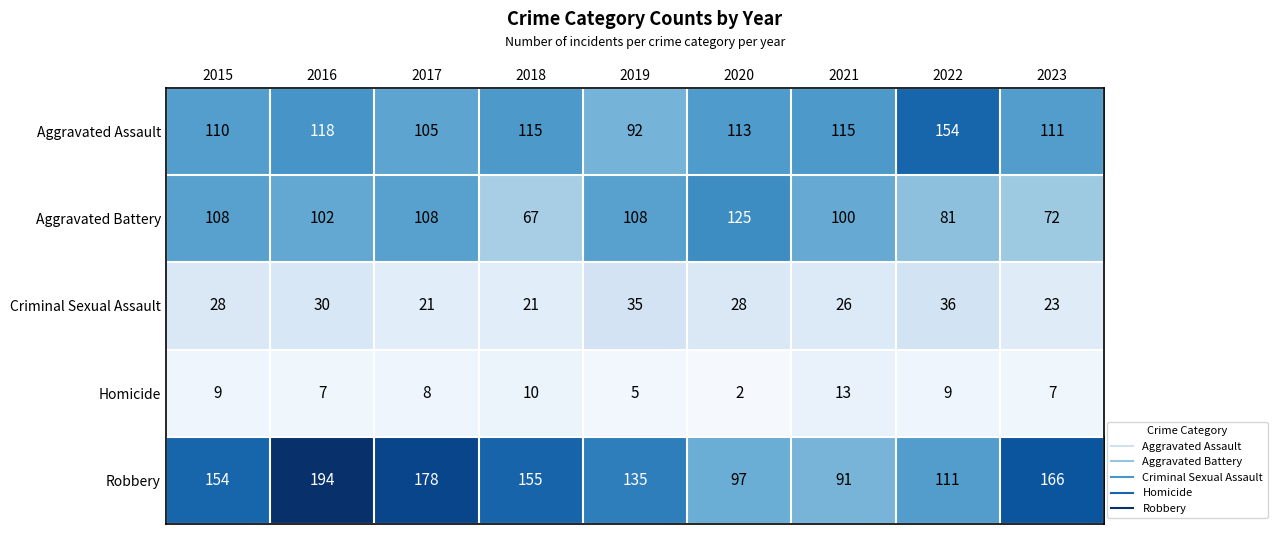

Rank the series by their maximum value, from lowest to highest.

Homicide, Criminal Sexual Assault, Aggravated Battery, Aggravated Assault, Robbery